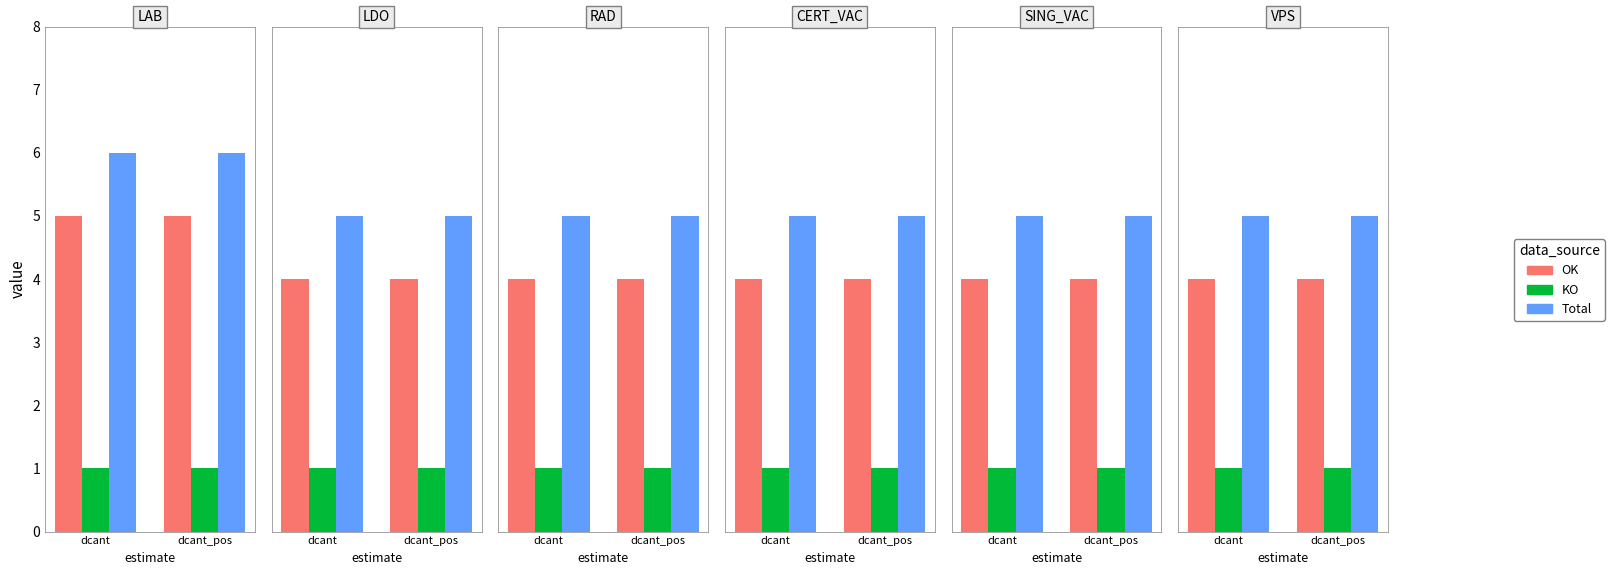

How many data points does each series have?

2